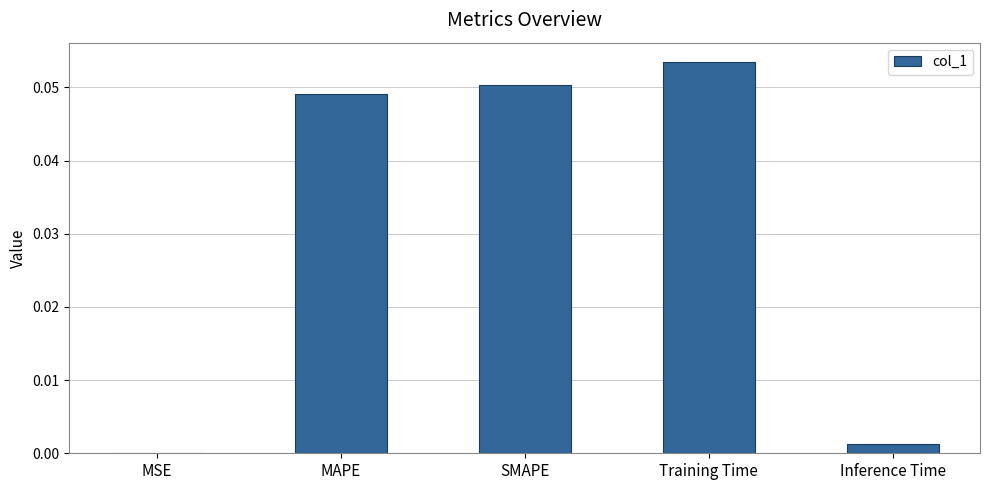

The value at Inference Time is 0.0. True or false?

True